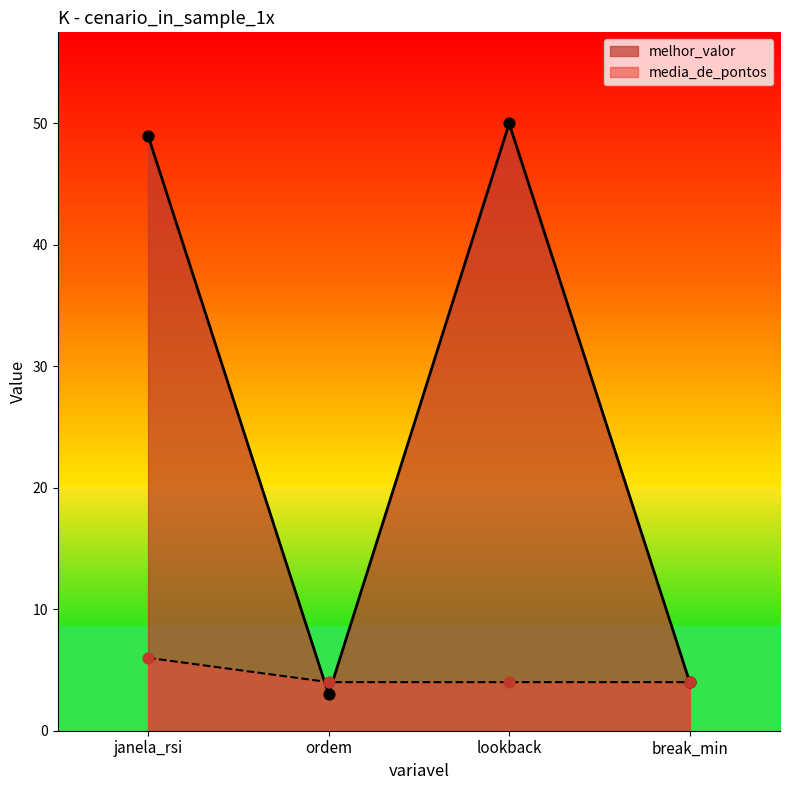

Which series contains the highest Y value?

melhor_valor